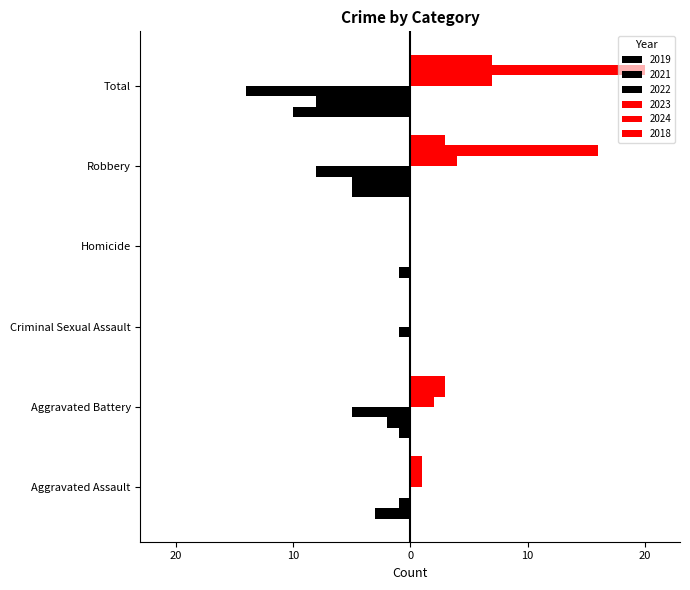

What are all the series names shown in the legend?

2019, 2021, 2022, 2023, 2024, 2018